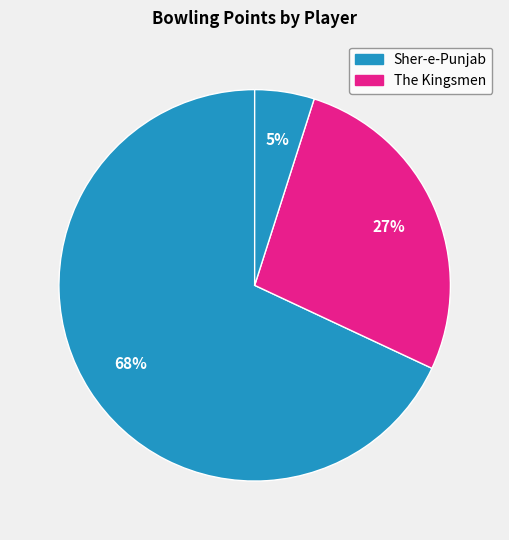

How many slices are in this pie chart?

3